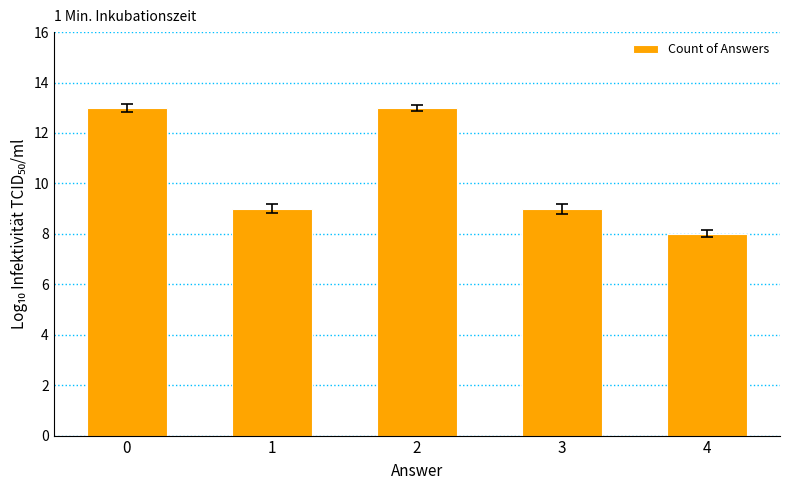

What is the greatest value displayed?

13